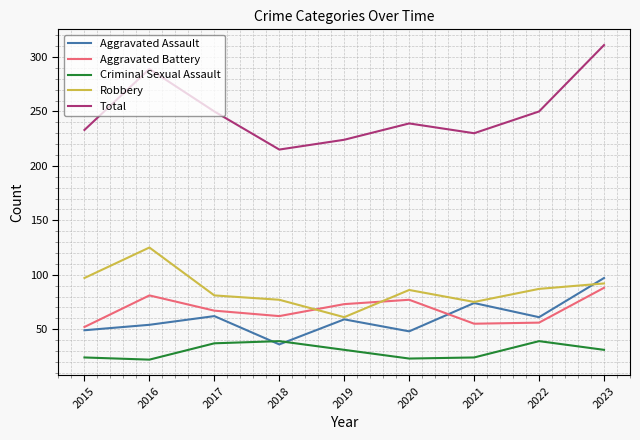

Where is the first local minimum for Aggravated Battery?

2018